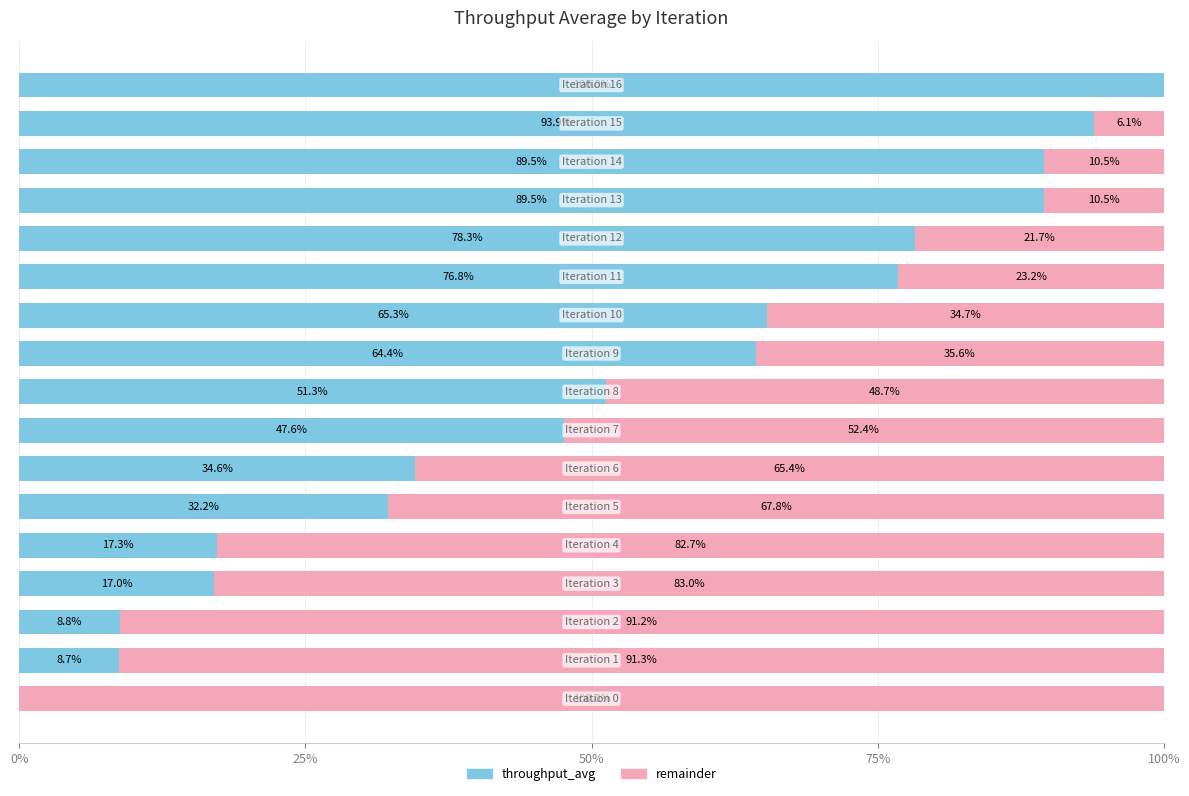

How many values in the throughput_avg series exceed 51?

9